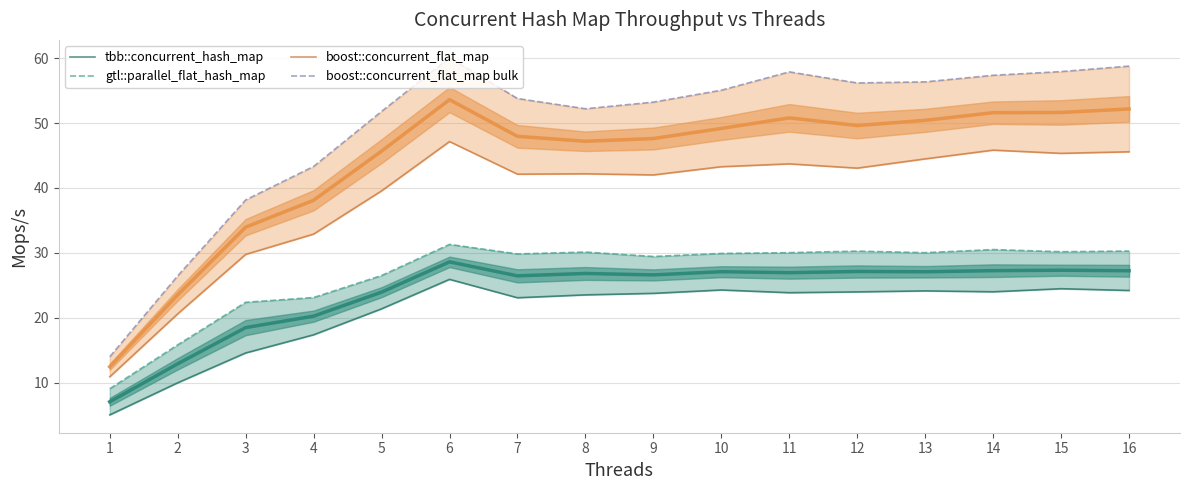

What is the average value of the boost::concurrent_flat_map bulk series?

49.5